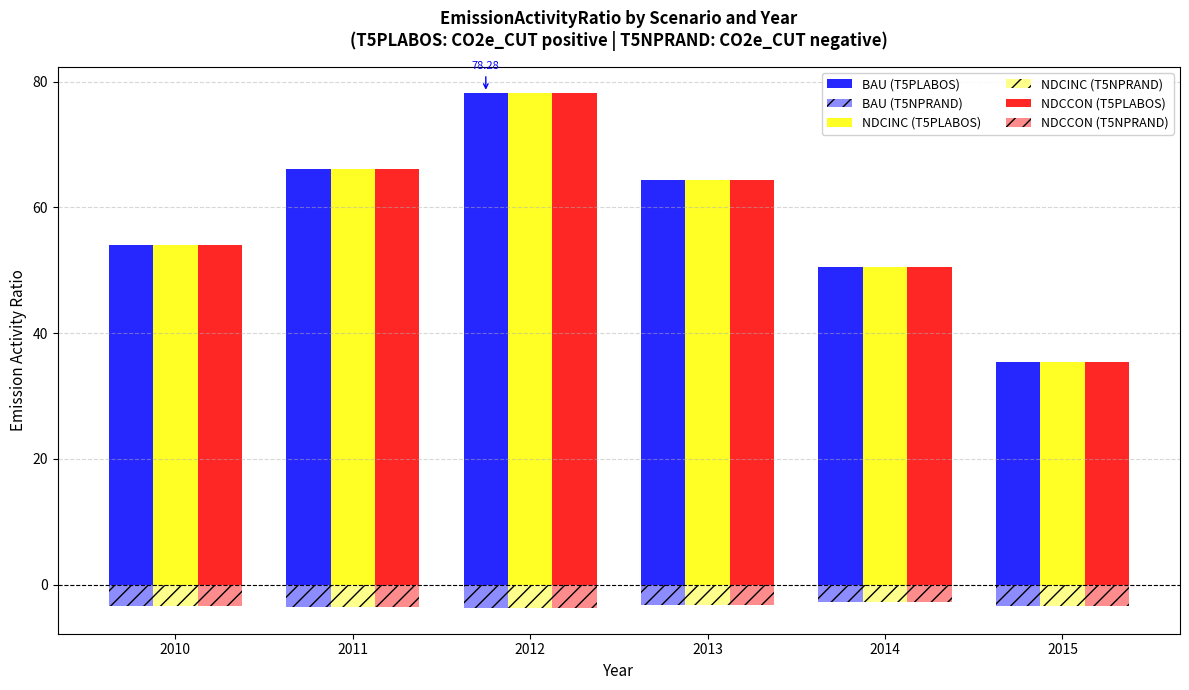

How many values in the BAU (T5PLABOS) series exceed 64?

3